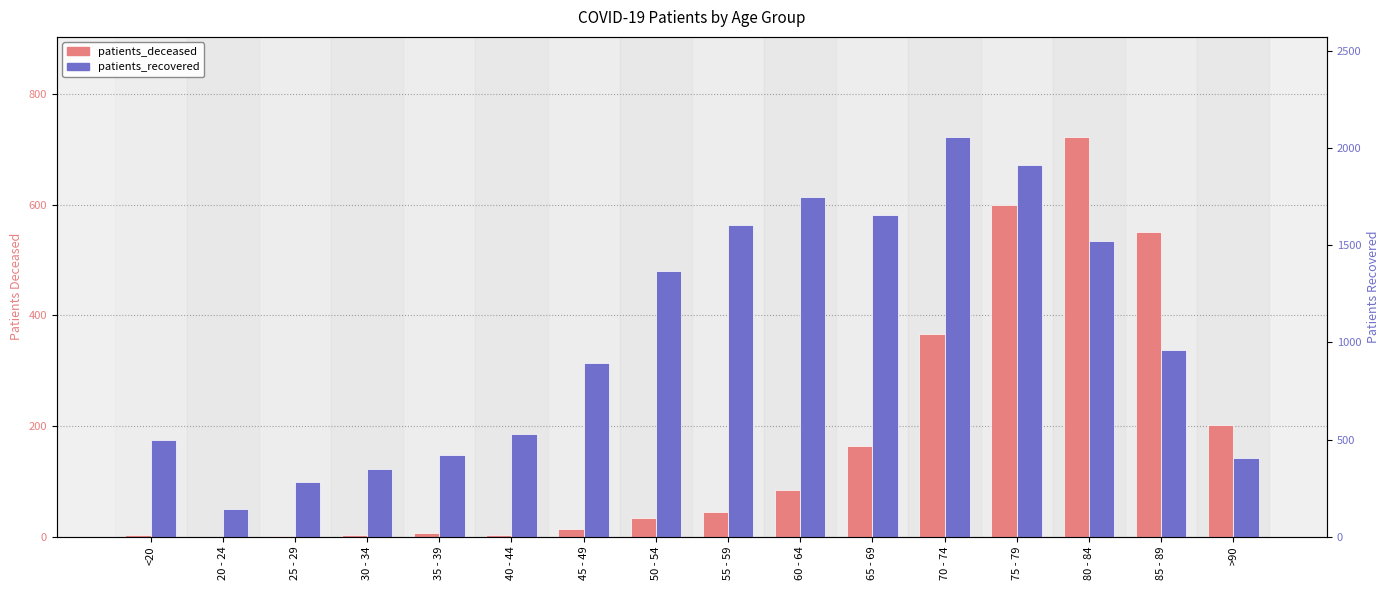

Is it true that patients_deceased equals 49 at 50 - 54?

False